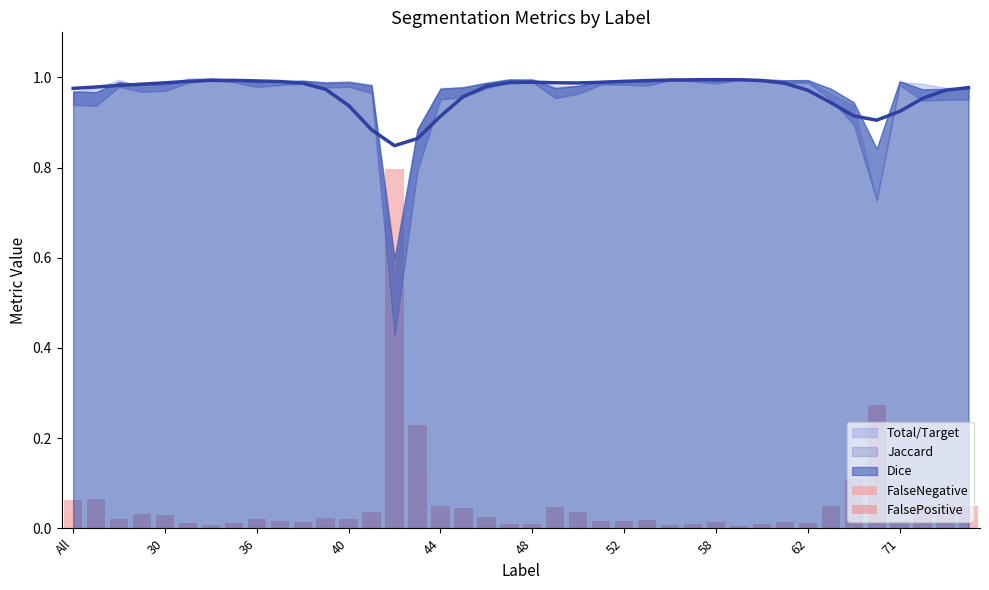

How many groups of bars are there?

40